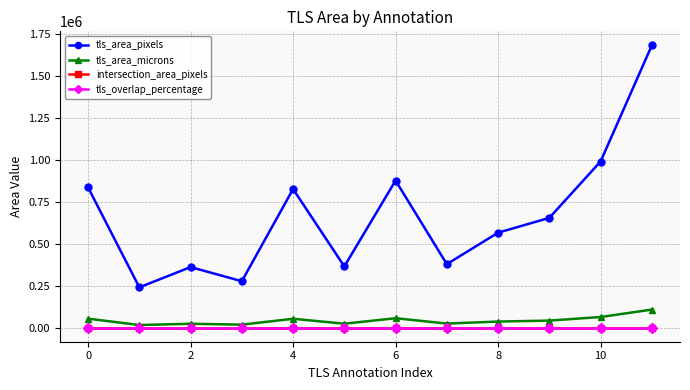

Is this an area chart (filled region under the line)?

No